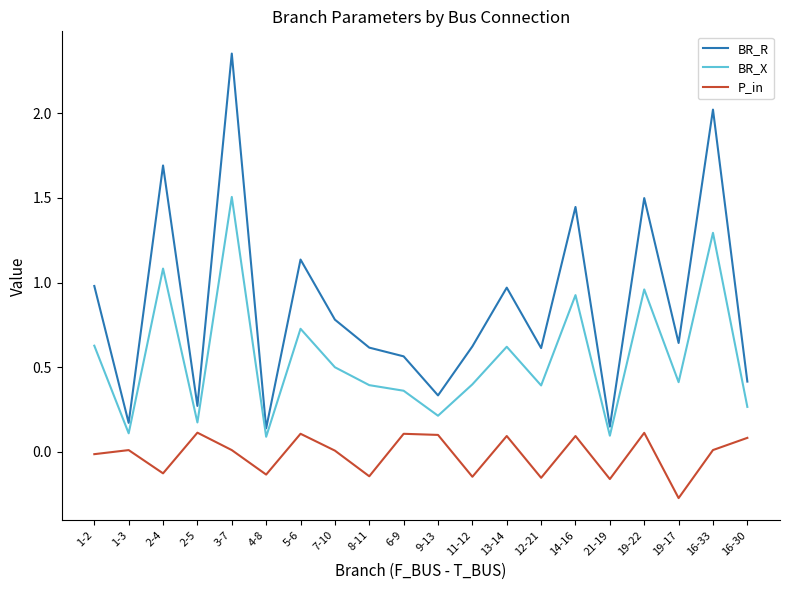

True or false: BR_R and P_in intersect in this chart.

False